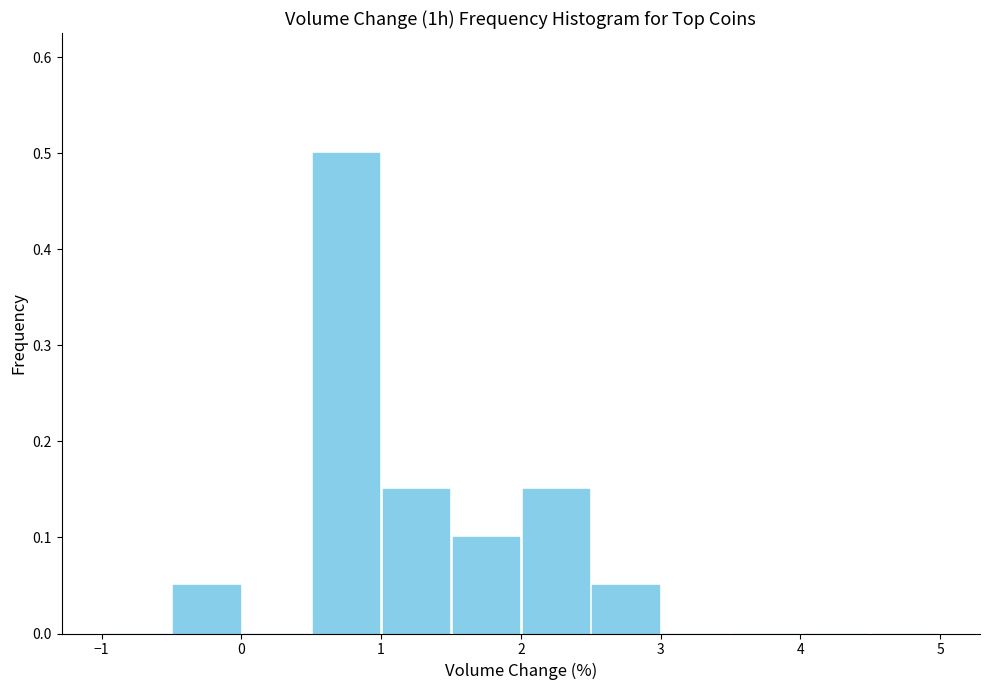

How tall is the bar that spans 1.5 to 2.0 on the x-axis? The values are not printed on the chart, so give them approximately, as read against the axis.

0.10